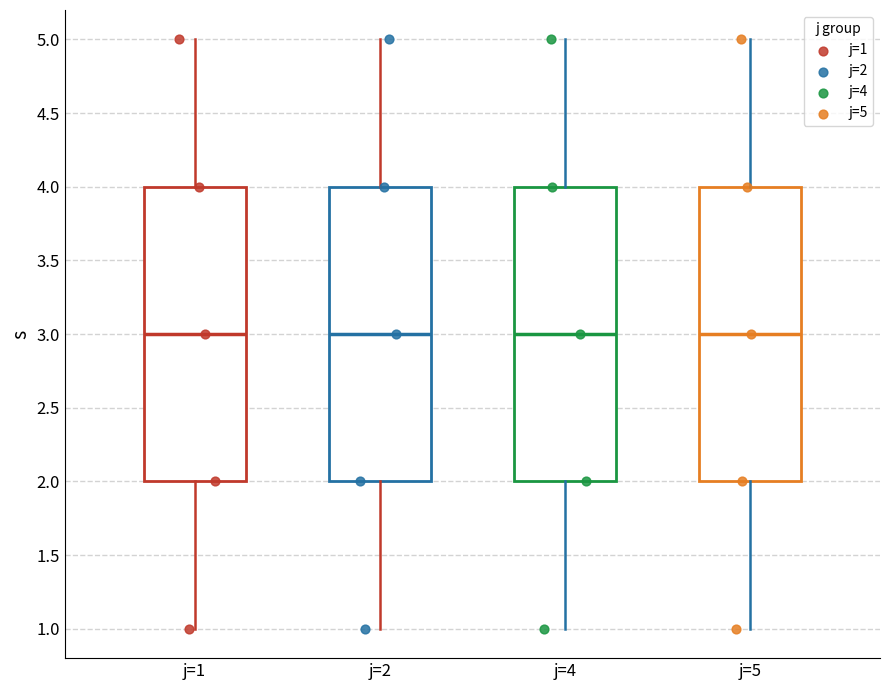

Reading left to right, read every box against the y-axis: the position of its median line, the range the box covers, and the ends of its whiskers. The values are not printed on the chart, so give them approximately, as read against the axis.

j=1: median 3, box 2 to 4, whiskers 1 to 5
j=2: median 3, box 2 to 4, whiskers 1 to 5
j=4: median 3, box 2 to 4, whiskers 1 to 5
j=5: median 3, box 2 to 4, whiskers 1 to 5